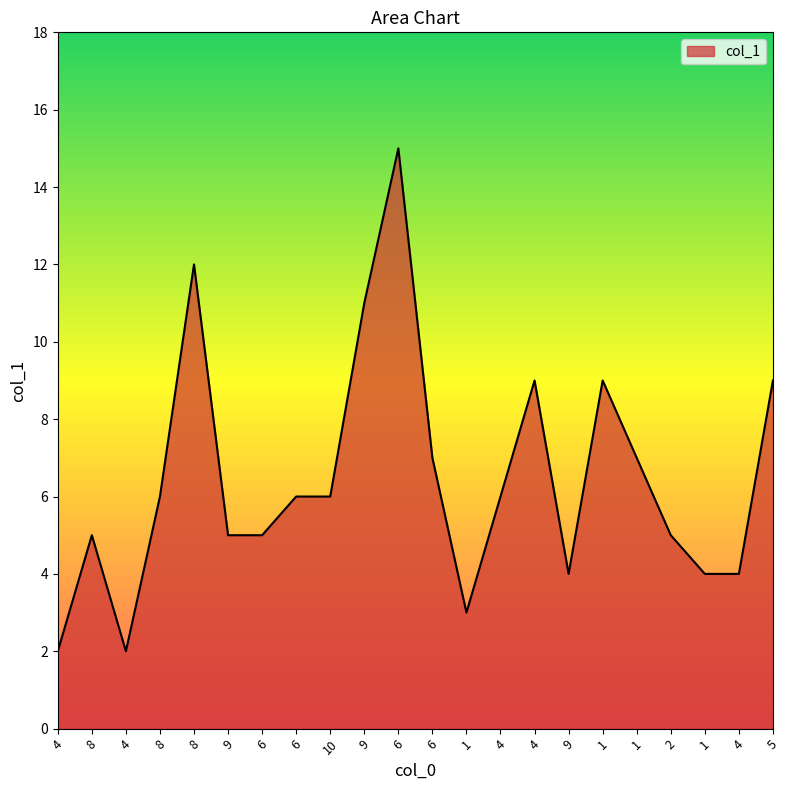

Count the number of categories in the chart.

22